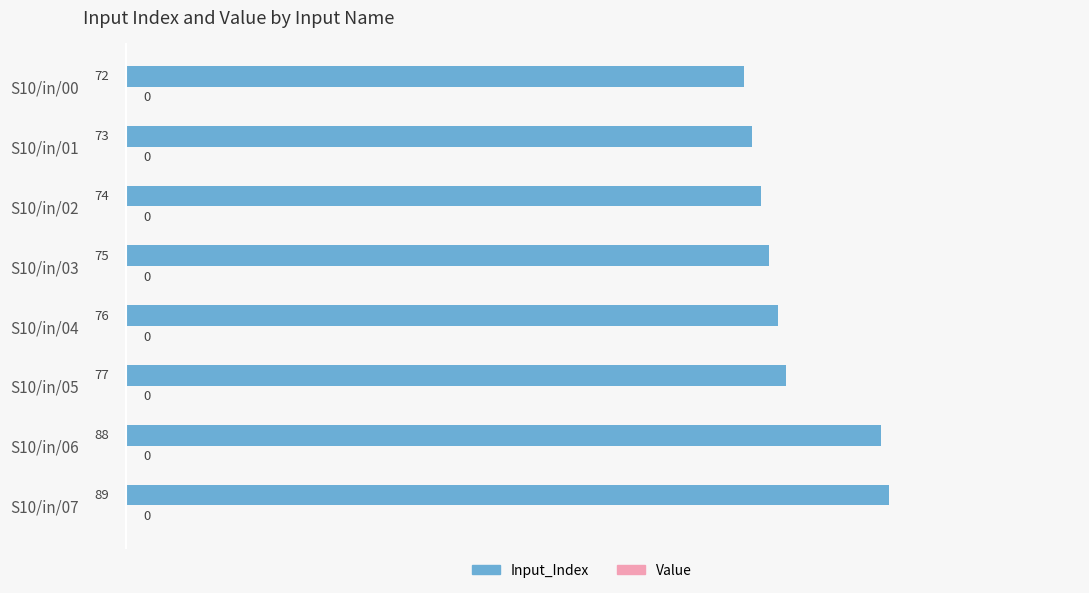

Which category has the lowest value across all series?

S10/in/00